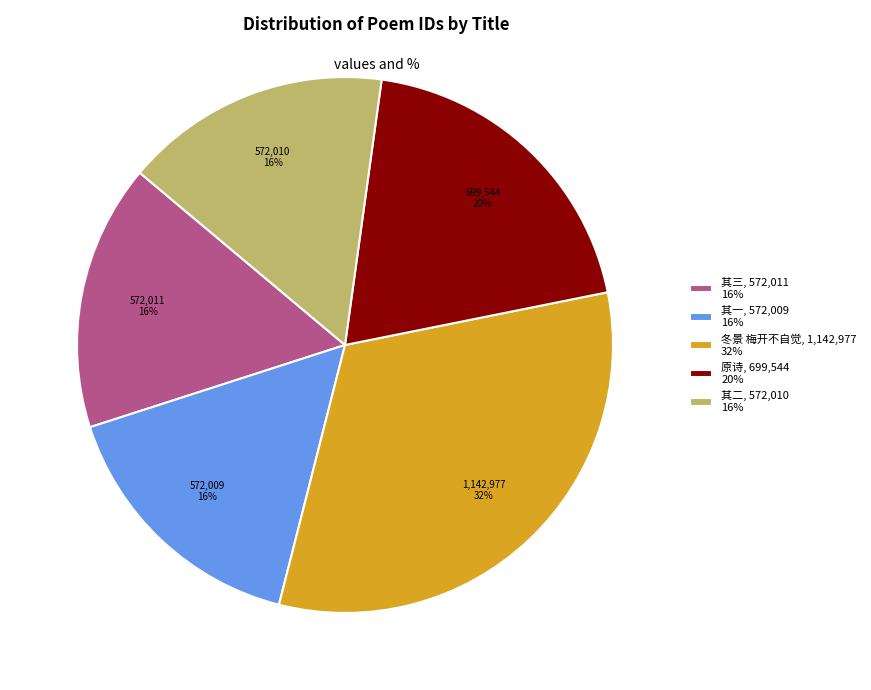

To the nearest percent, what is the combined percentage of 其三, 572,011 16% and 其二, 572,010 16%?

32%